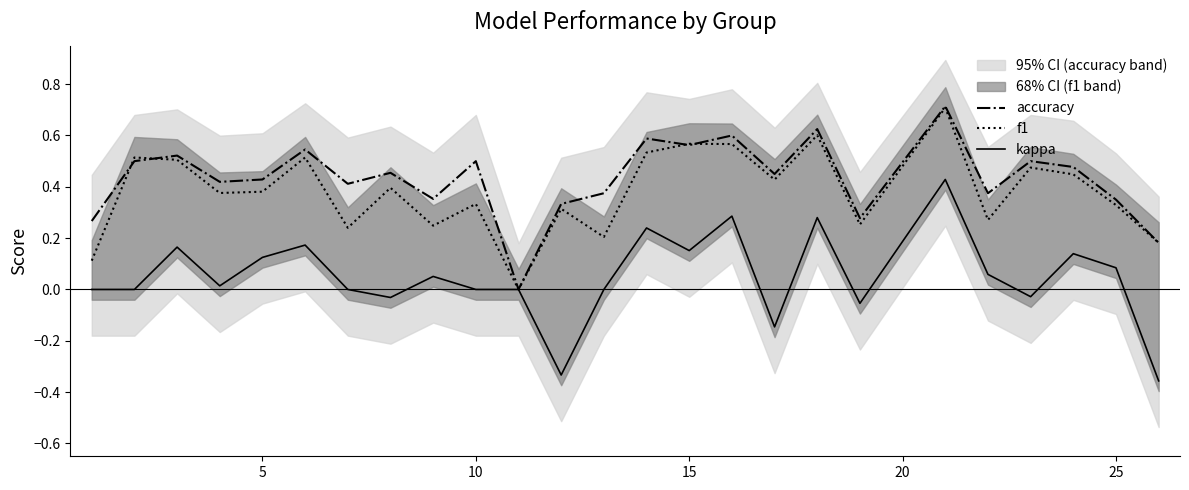

How many lines are shown in the chart?

3